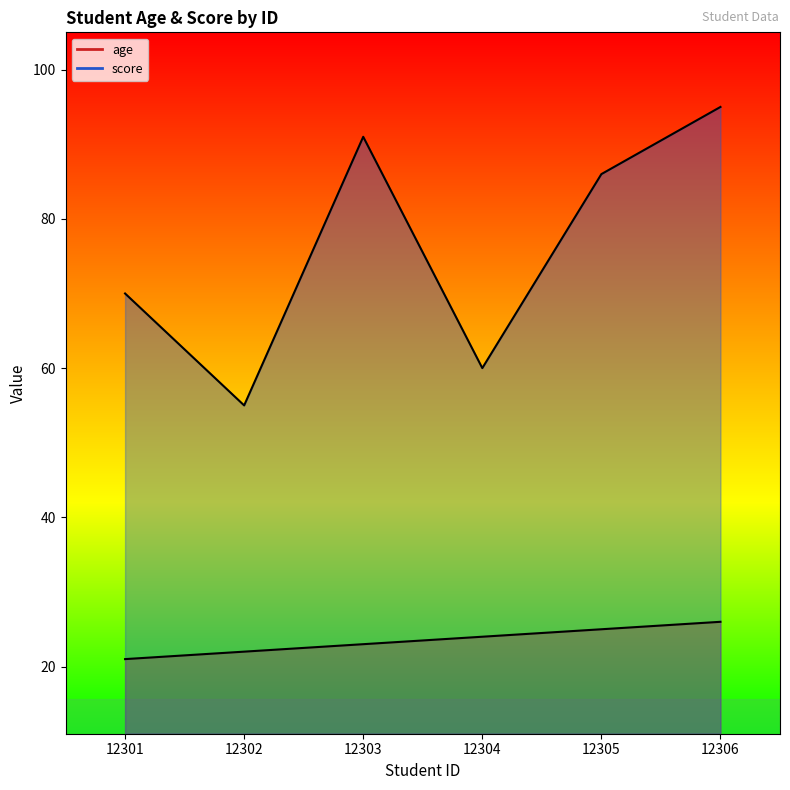

True or false: age has a value of 8 at 12304.

False